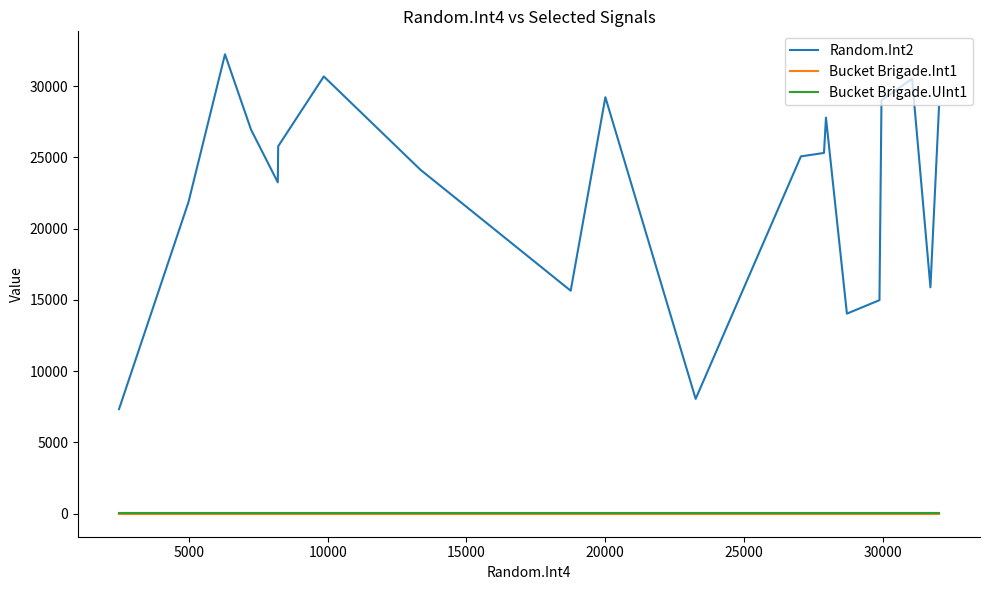

Which series has the widest spread of values?

Random.Int2